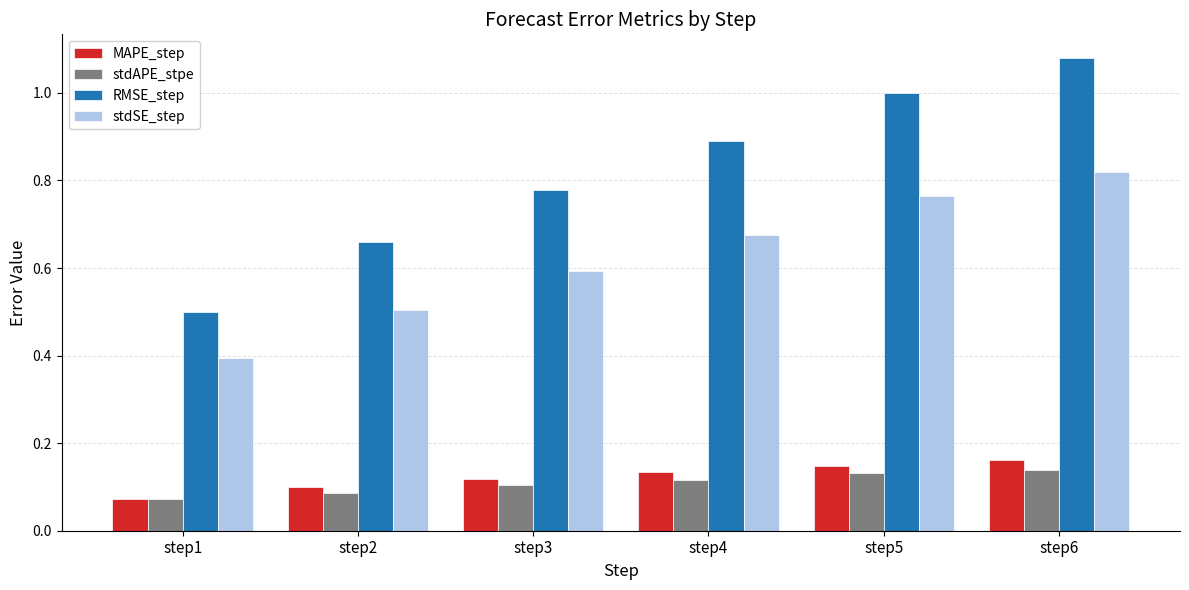

Is the value of MAPE_step at step2 greater than the value of RMSE_step at step4?

No